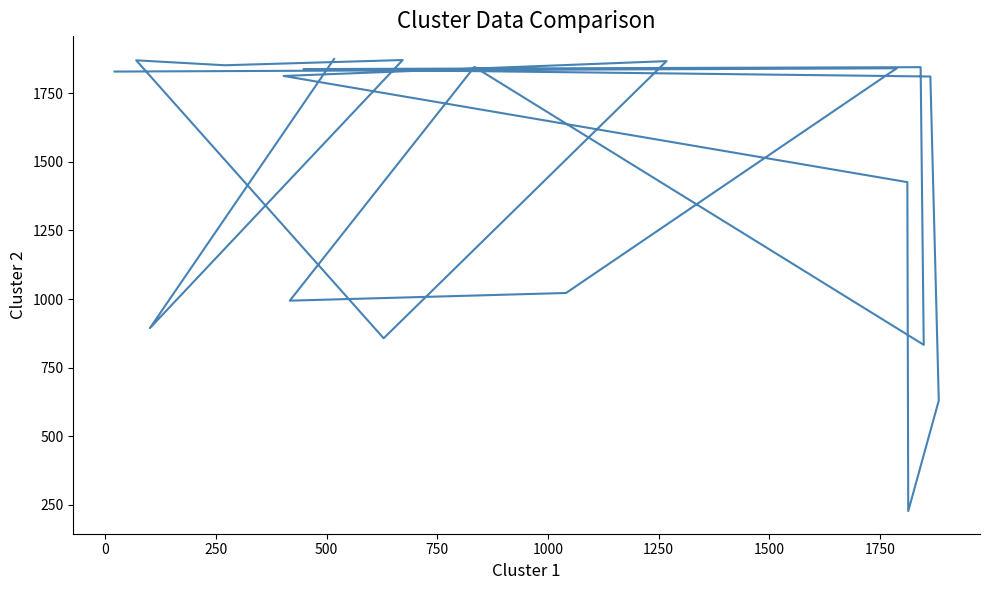

The chart shows a value of 594 at 750. True or false?

False